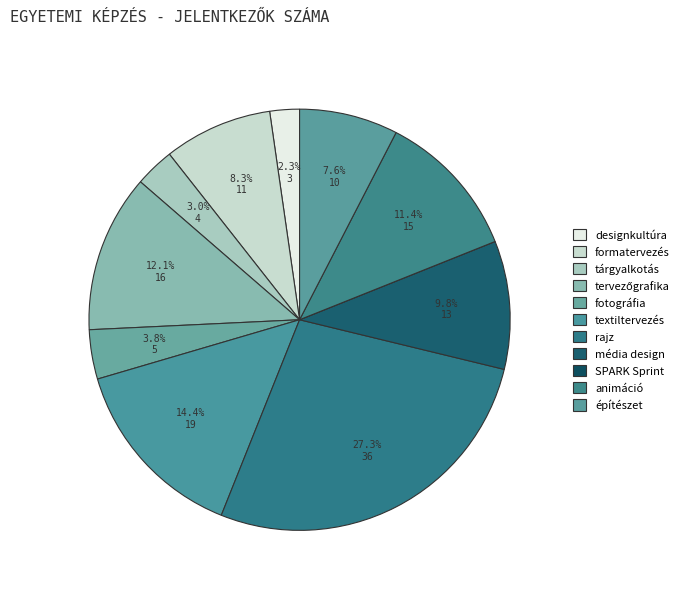

Rank the categories by value from highest to lowest.

rajz, textiltervezés, tervezőgrafika, animáció, média design, formatervezés, építészet, fotográfia, tárgyalkotás, designkultúra, SPARK Sprint